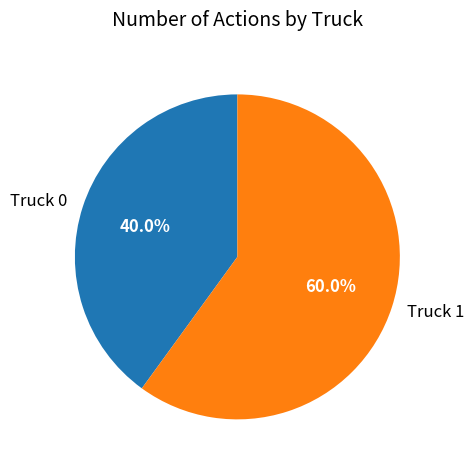

To the nearest percent, what is the difference between the largest and smallest slice percentages?

20%